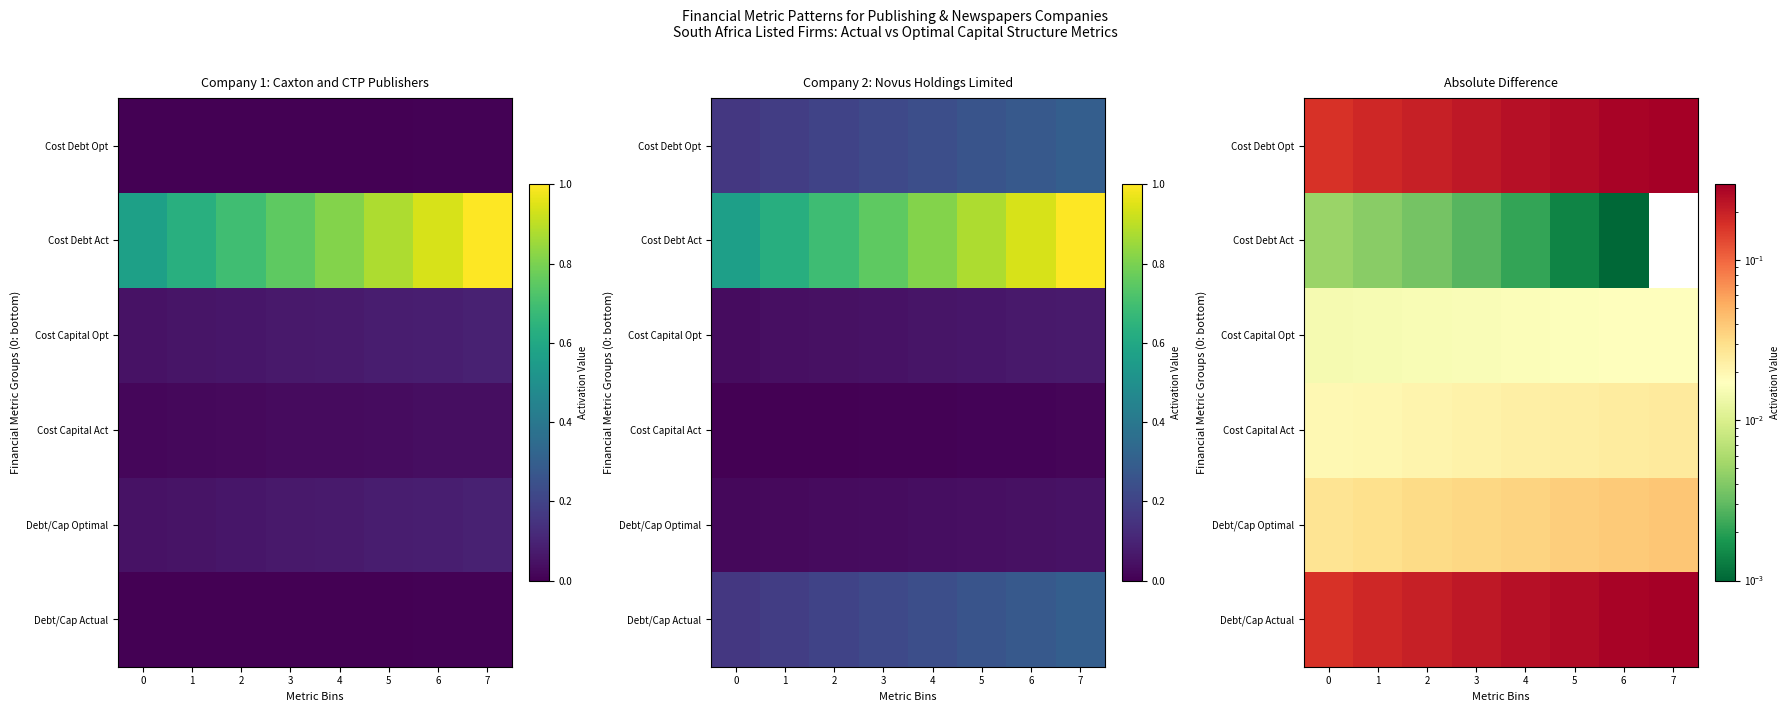

Which category has the highest value across all series?

7